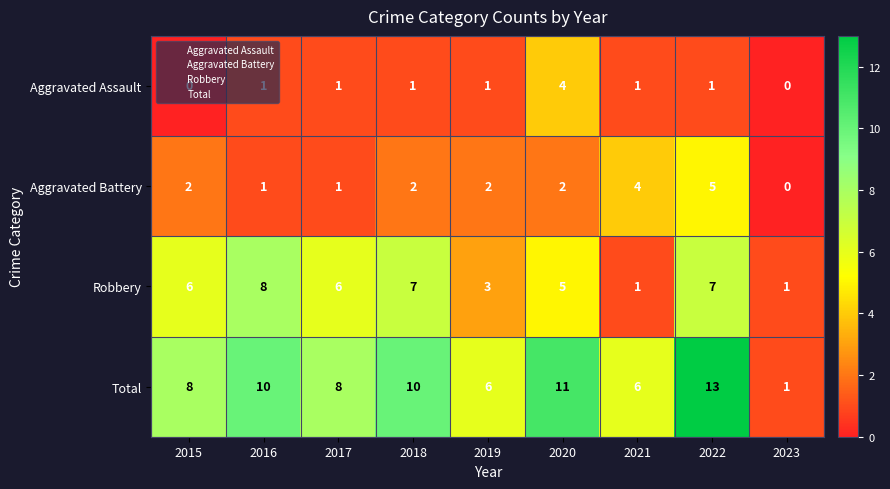

Is it true that Aggravated Assault equals 1 at 2016?

True